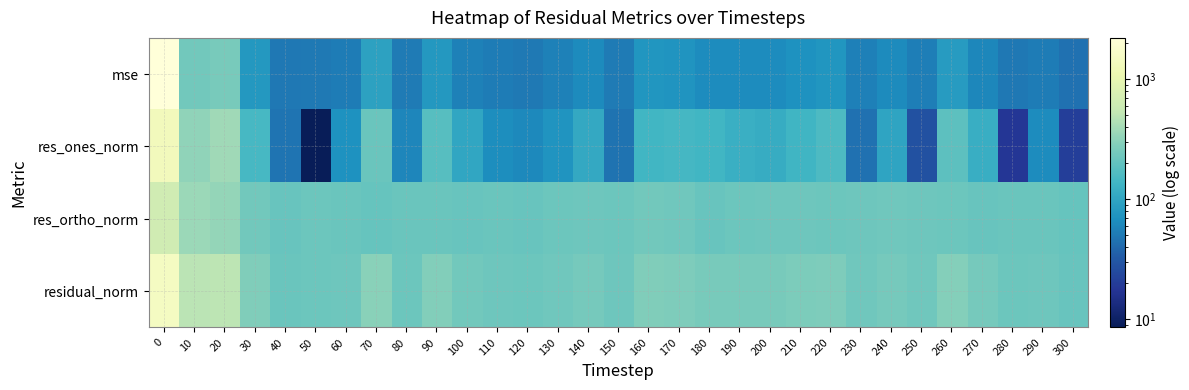

What is the difference between the highest and lowest values at 200?

189.2